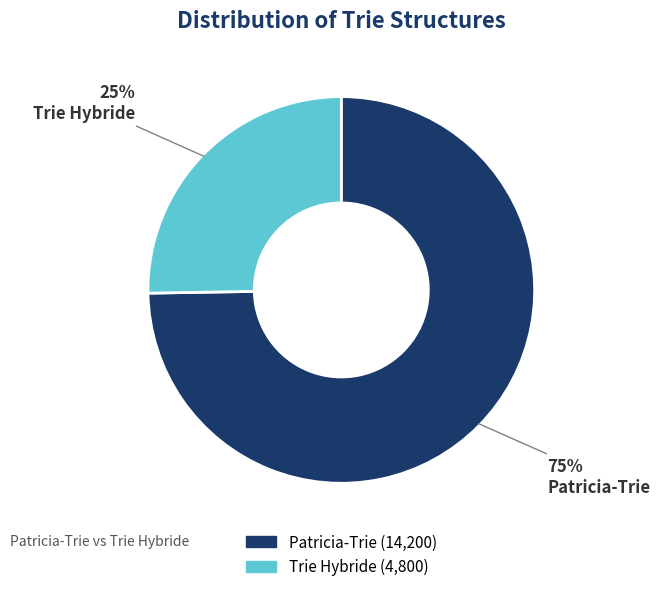

Combined, do Trie Hybride and Patricia-Trie account for over 50%?

Yes